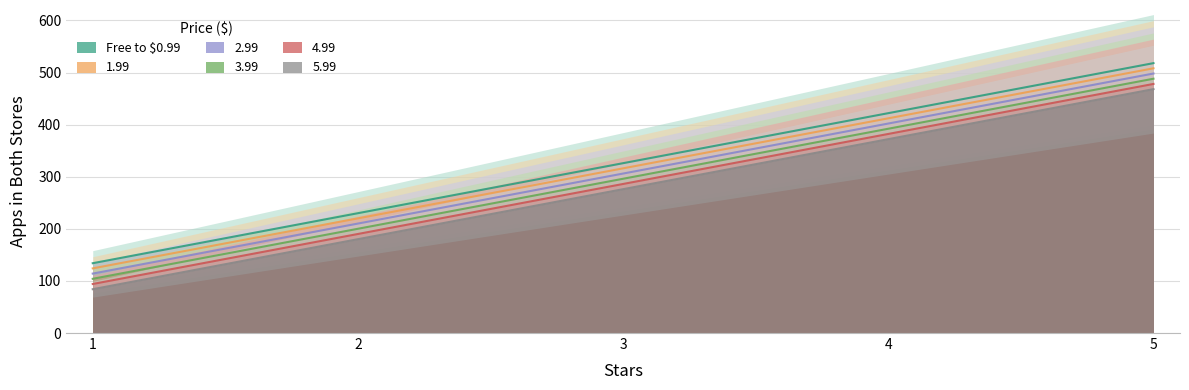

At which label does 5.99 reach its peak?

5